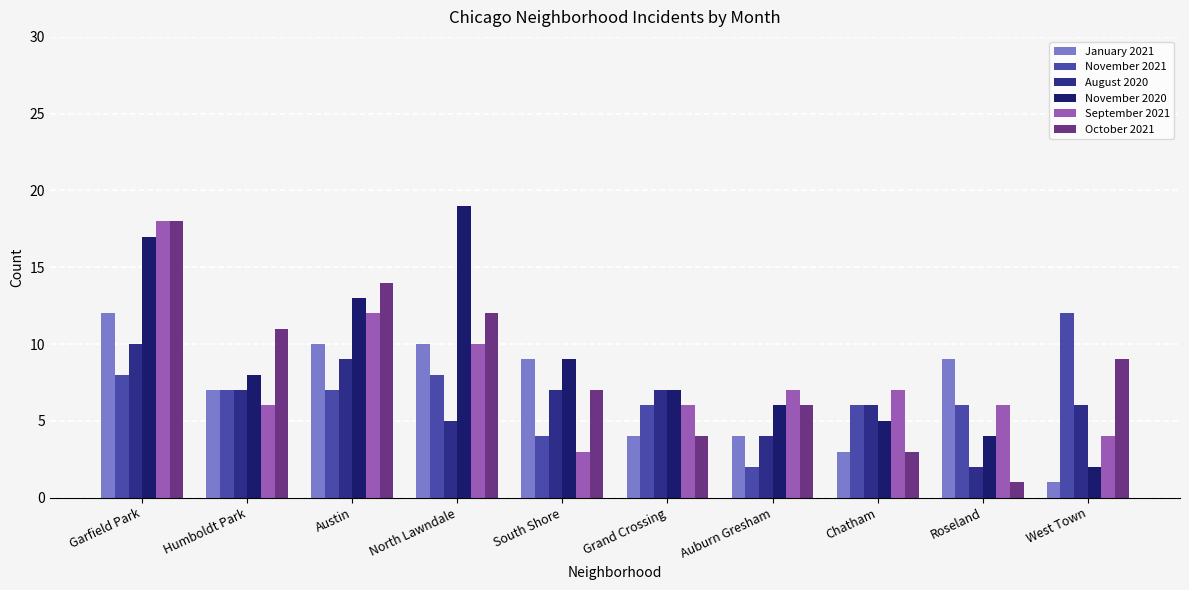

Between North Lawndale and South Shore, which series saw the biggest shift?

November 2020